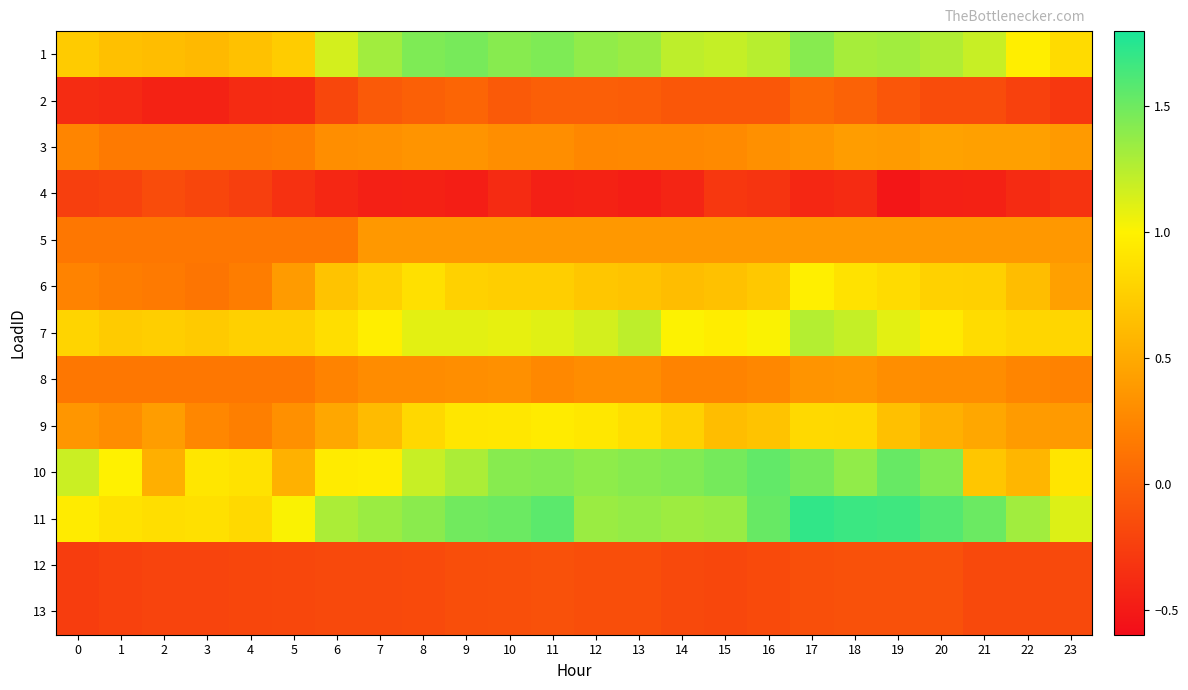

Reading left to right, what are all the values shown in this chart?

1: 0=0.7	1=0.7	2=0.6	3=0.6	4=0.7	5=0.7	6=1.1	7=1.3	8=1.4	9=1.5	10=1.4	11=1.4	12=1.4	13=1.3	14=1.2	15=1.2	16=1.2	17=1.4	18=1.3	19=1.3	20=1.3	21=1.2	22=1.0	23=0.8
2: 0=-0.4	1=-0.4	2=-0.4	3=-0.4	4=-0.4	5=-0.4	6=-0.2	7=-0.1	8=-0.0	9=0.0	10=-0.1	11=-0.0	12=-0.0	13=-0.0	14=-0.1	15=-0.1	16=-0.1	17=0.0	18=0.0	19=-0.1	20=-0.2	21=-0.2	22=-0.2	23=-0.3
3: 0=0.2	1=0.2	2=0.2	3=0.2	4=0.2	5=0.2	6=0.3	7=0.3	8=0.3	9=0.3	10=0.3	11=0.3	12=0.3	13=0.3	14=0.3	15=0.3	16=0.3	17=0.4	18=0.4	19=0.4	20=0.4	21=0.4	22=0.4	23=0.4
4: 0=-0.2	1=-0.2	2=-0.2	3=-0.2	4=-0.2	5=-0.3	6=-0.4	7=-0.5	8=-0.5	9=-0.5	10=-0.4	11=-0.5	12=-0.4	13=-0.5	14=-0.4	15=-0.3	16=-0.3	17=-0.4	18=-0.4	19=-0.5	20=-0.5	21=-0.5	22=-0.4	23=-0.3
5: 0=0.1	1=0.1	2=0.1	3=0.1	4=0.1	5=0.1	6=0.1	7=0.4	8=0.4	9=0.4	10=0.4	11=0.4	12=0.4	13=0.4	14=0.4	15=0.4	16=0.4	17=0.4	18=0.4	19=0.4	20=0.4	21=0.4	22=0.4	23=0.4
6: 0=0.2	1=0.2	2=0.2	3=0.1	4=0.2	5=0.4	6=0.7	7=0.8	8=0.9	9=0.8	10=0.8	11=0.8	12=0.7	13=0.7	14=0.6	15=0.7	16=0.7	17=1.0	18=0.9	19=0.8	20=0.8	21=0.8	22=0.6	23=0.4
7: 0=0.8	1=0.7	2=0.8	3=0.7	4=0.8	5=0.8	6=0.9	7=1.0	8=1.1	9=1.1	10=1.1	11=1.1	12=1.1	13=1.2	14=1.0	15=1.0	16=1.0	17=1.3	18=1.2	19=1.1	20=0.9	21=0.9	22=0.8	23=0.8
8: 0=0.1	1=0.1	2=0.1	3=0.1	4=0.1	5=0.1	6=0.2	7=0.3	8=0.3	9=0.3	10=0.3	11=0.3	12=0.3	13=0.3	14=0.2	15=0.2	16=0.3	17=0.3	18=0.4	19=0.3	20=0.3	21=0.3	22=0.2	23=0.2
9: 0=0.4	1=0.3	2=0.4	3=0.3	4=0.2	5=0.3	6=0.5	7=0.6	8=0.8	9=0.9	10=0.9	11=1.0	12=0.9	13=0.9	14=0.8	15=0.6	16=0.7	17=0.8	18=0.8	19=0.7	20=0.5	21=0.5	22=0.4	23=0.4
10: 0=1.2	1=1.0	2=0.5	3=0.9	4=0.9	5=0.6	6=1.0	7=1.0	8=1.2	9=1.3	10=1.4	11=1.4	12=1.4	13=1.4	14=1.4	15=1.5	16=1.5	17=1.5	18=1.4	19=1.5	20=1.4	21=0.7	22=0.6	23=0.9
11: 0=1.0	1=0.9	2=0.9	3=0.9	4=0.8	5=1.0	6=1.3	7=1.3	8=1.4	9=1.5	10=1.5	11=1.6	12=1.3	13=1.4	14=1.3	15=1.4	16=1.5	17=1.7	18=1.7	19=1.7	20=1.6	21=1.5	22=1.3	23=1.1
12: 0=-0.3	1=-0.2	2=-0.2	3=-0.2	4=-0.2	5=-0.2	6=-0.2	7=-0.2	8=-0.2	9=-0.1	10=-0.1	11=-0.1	12=-0.1	13=-0.1	14=-0.2	15=-0.2	16=-0.2	17=-0.1	18=-0.1	19=-0.1	20=-0.1	21=-0.2	22=-0.2	23=-0.2
13: 0=-0.3	1=-0.2	2=-0.2	3=-0.2	4=-0.2	5=-0.2	6=-0.2	7=-0.2	8=-0.2	9=-0.1	10=-0.1	11=-0.1	12=-0.1	13=-0.1	14=-0.2	15=-0.2	16=-0.2	17=-0.1	18=-0.1	19=-0.1	20=-0.1	21=-0.2	22=-0.2	23=-0.2